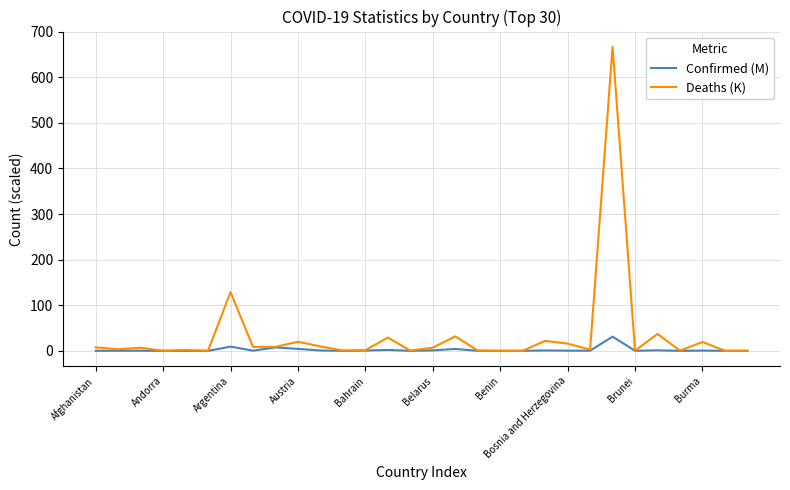

What is the greatest value displayed?

667.0